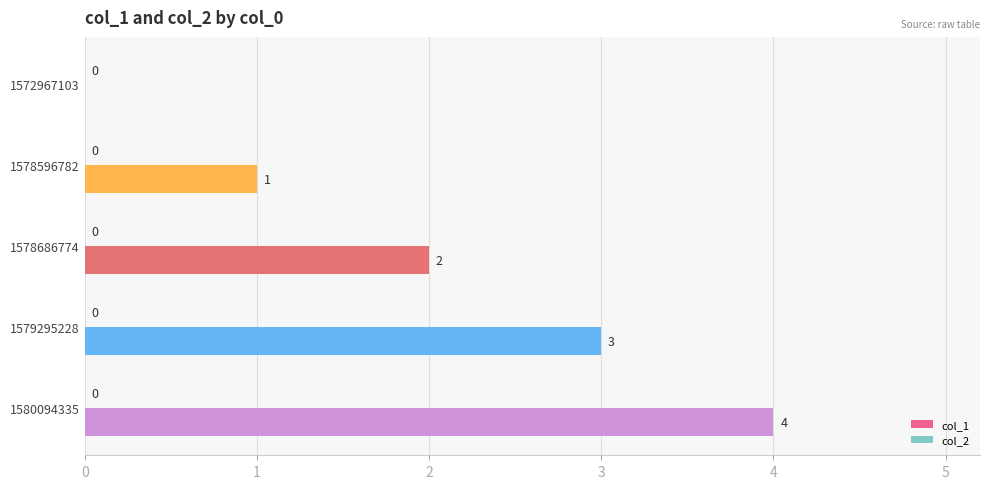

Is it true that the value at 1579295228 is 3?

True